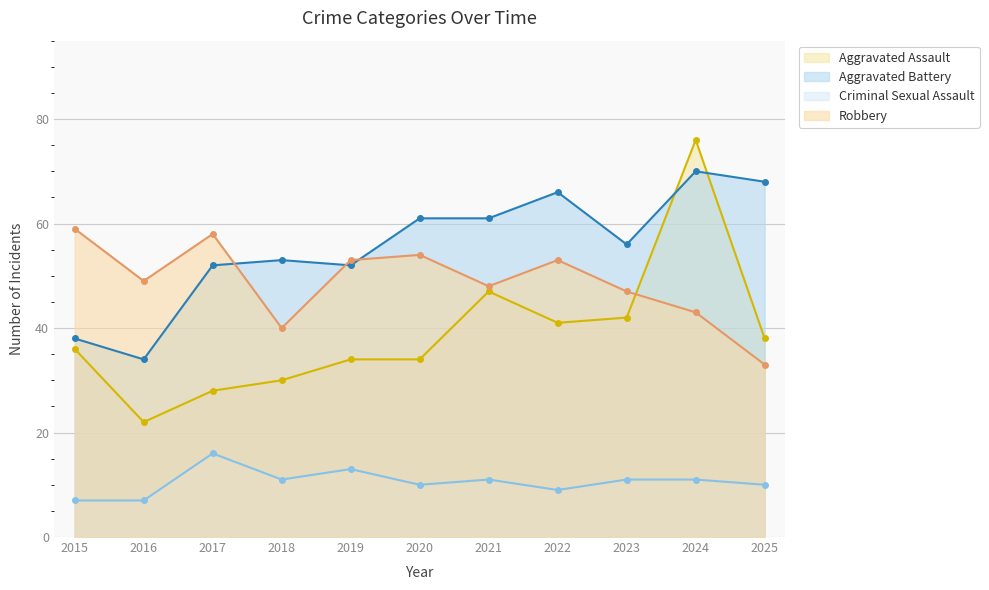

At 2023, list the series in order from smallest to largest.

Criminal Sexual Assault, Aggravated Assault, Robbery, Aggravated Battery